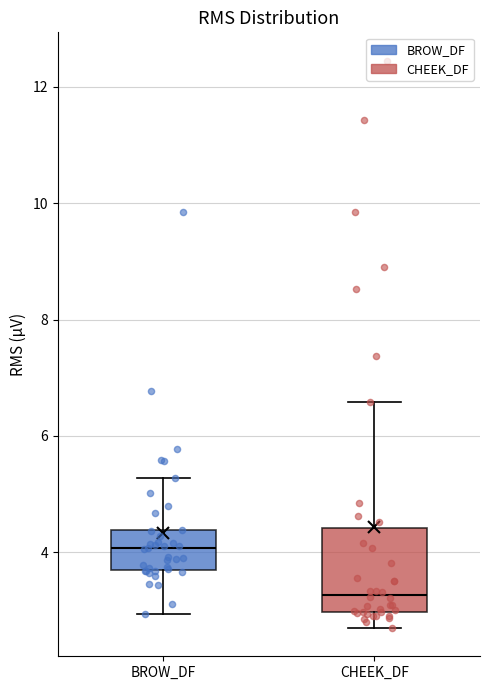

Where does the lower whisker of the box for CHEEK_DF end on the y-axis? The values are not printed on the chart, so give them approximately, as read against the axis.

2.8